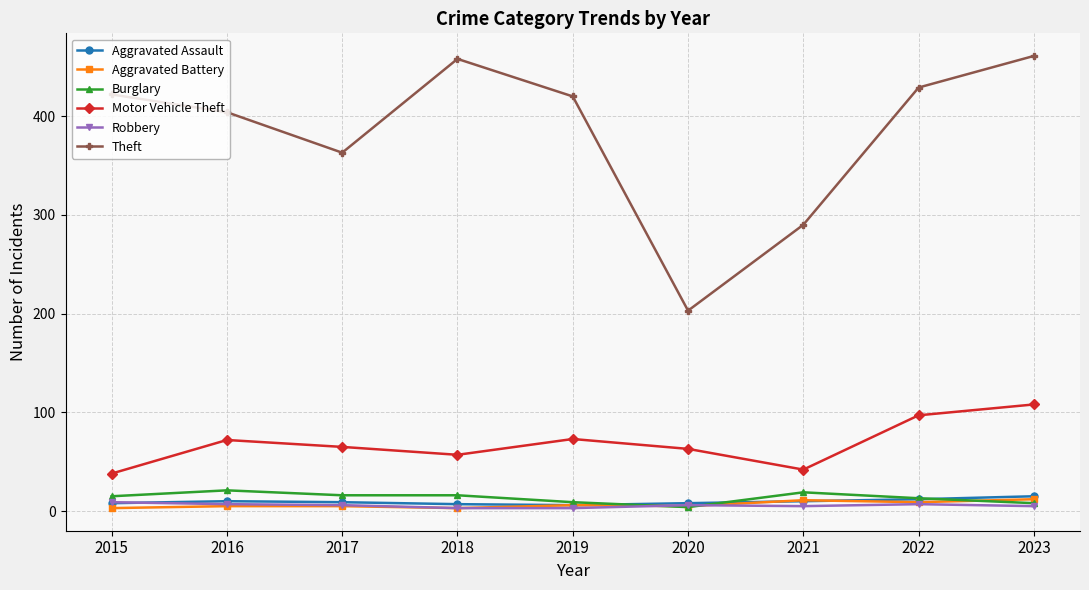

The Theft series shows 163 at 2018. True or false?

False